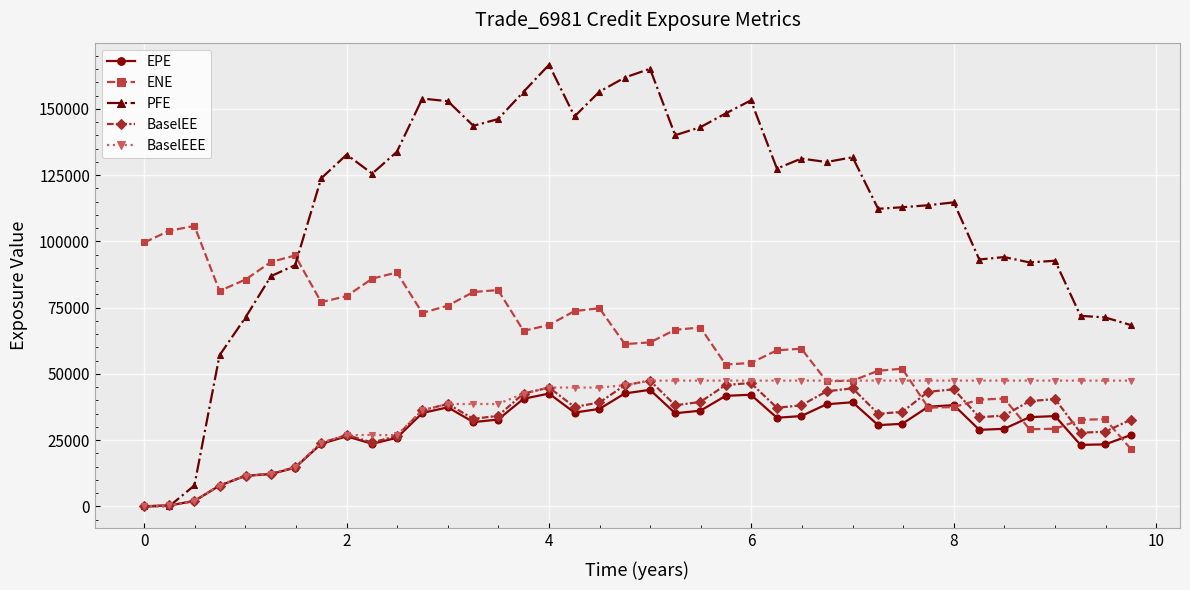

What is the average value of the PFE series?

113035.4